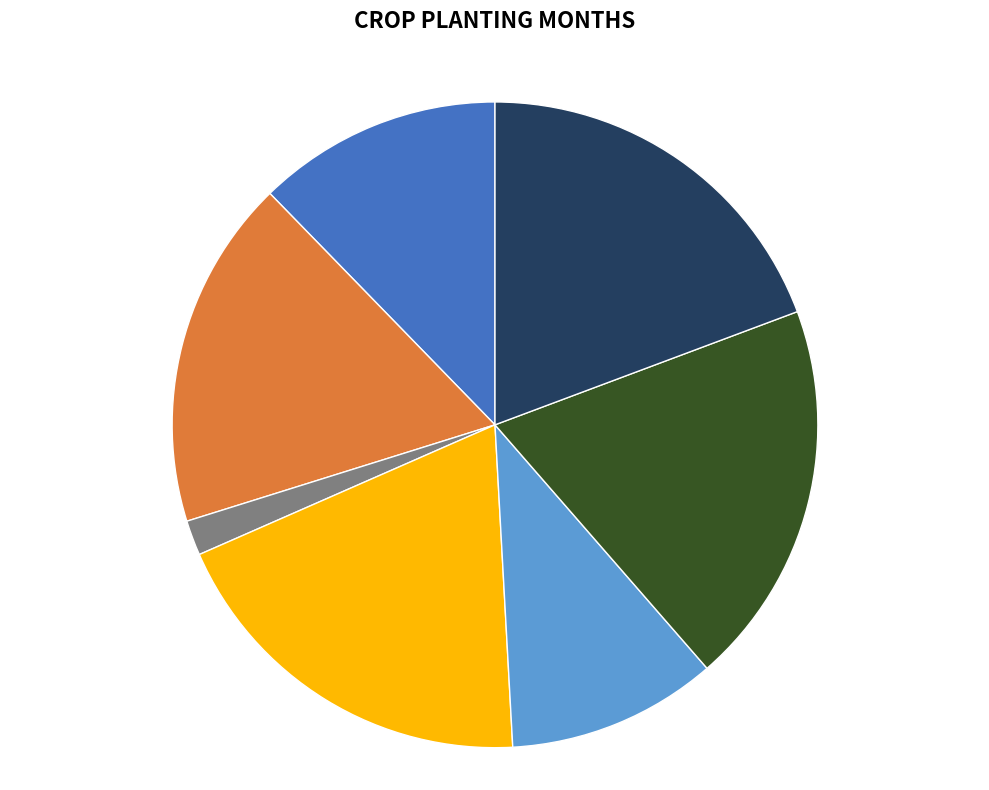

Is there a majority slice in this chart?

No